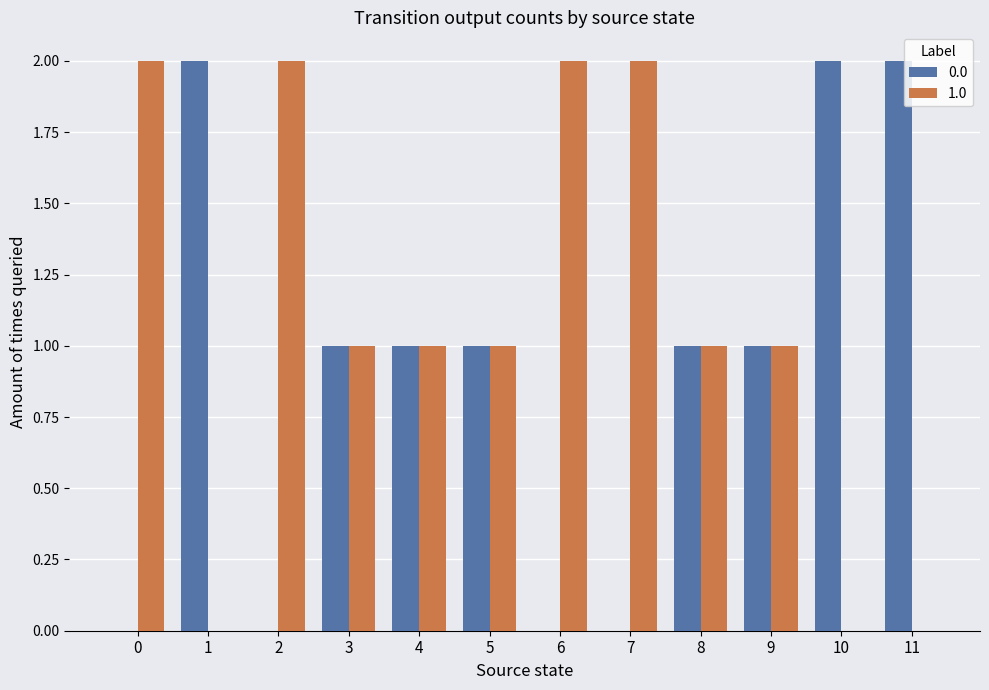

The value of 0.0 at 4 is 1. True or false?

True